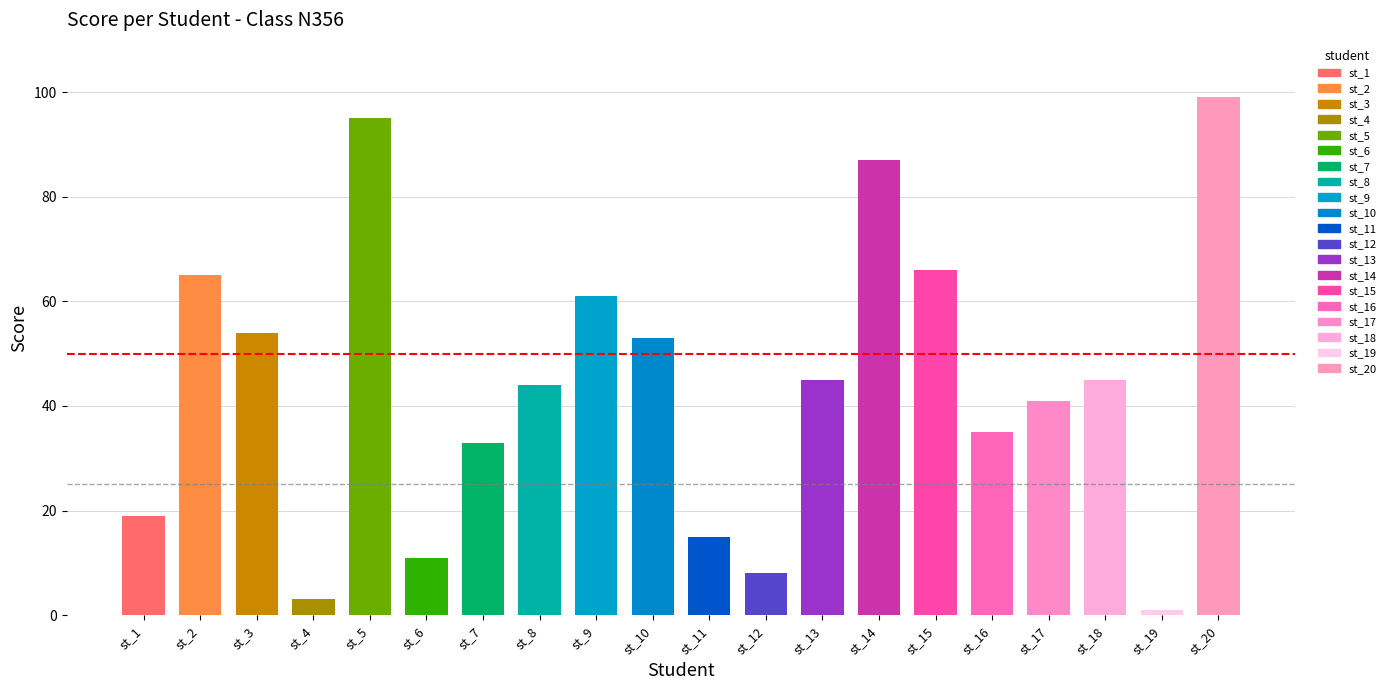

Reading left to right, list all the values displayed in this chart.

st_1=19	st_2=65	st_3=54	st_4=3	st_5=95	st_6=11	st_7=33	st_8=44	st_9=61	st_10=53	st_11=15	st_12=8	st_13=45	st_14=87	st_15=66	st_16=35	st_17=41	st_18=45	st_19=1	st_20=99